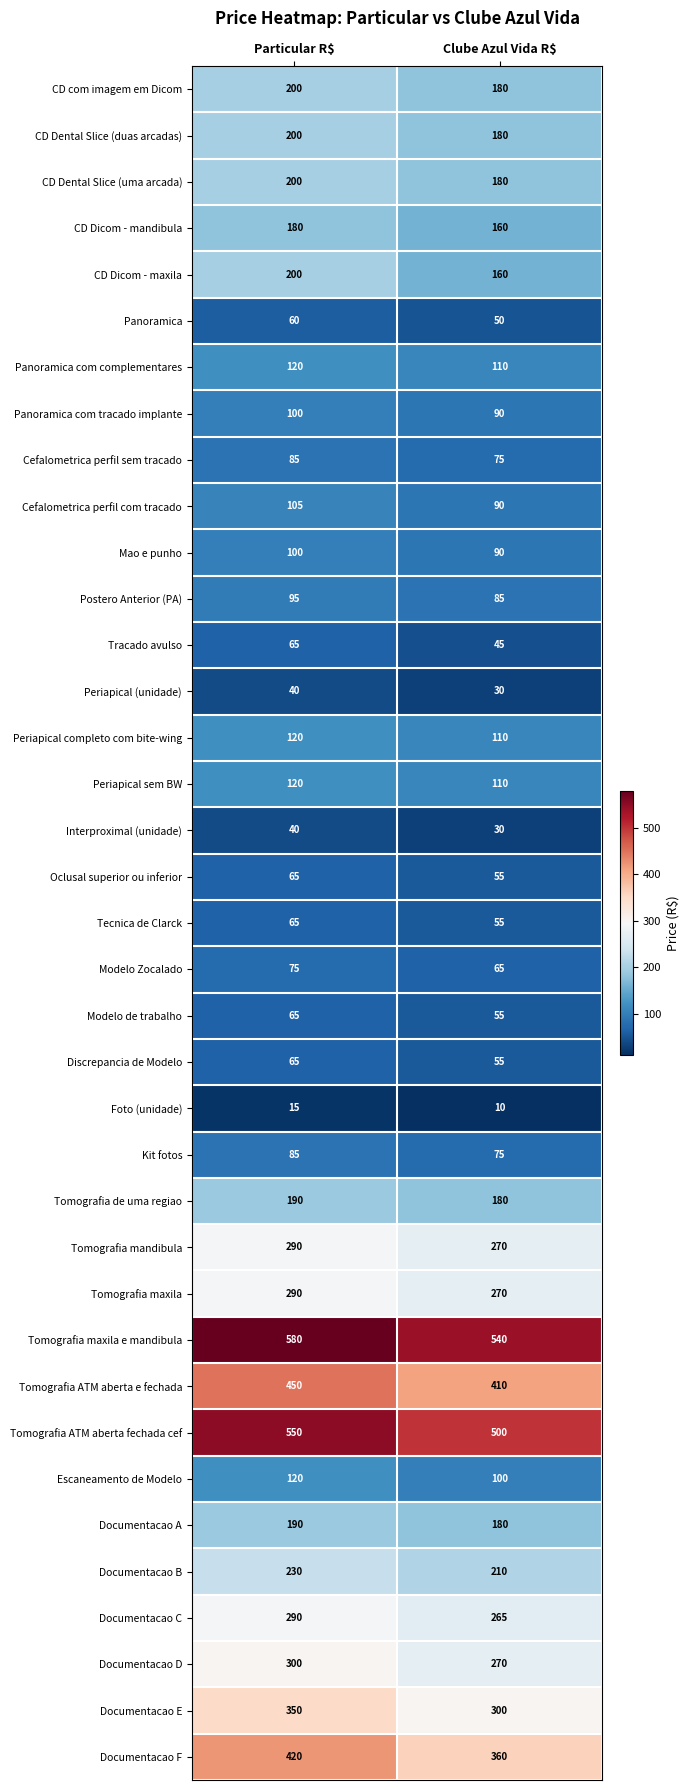

What is the difference between the highest and lowest values at Particular R$?

565